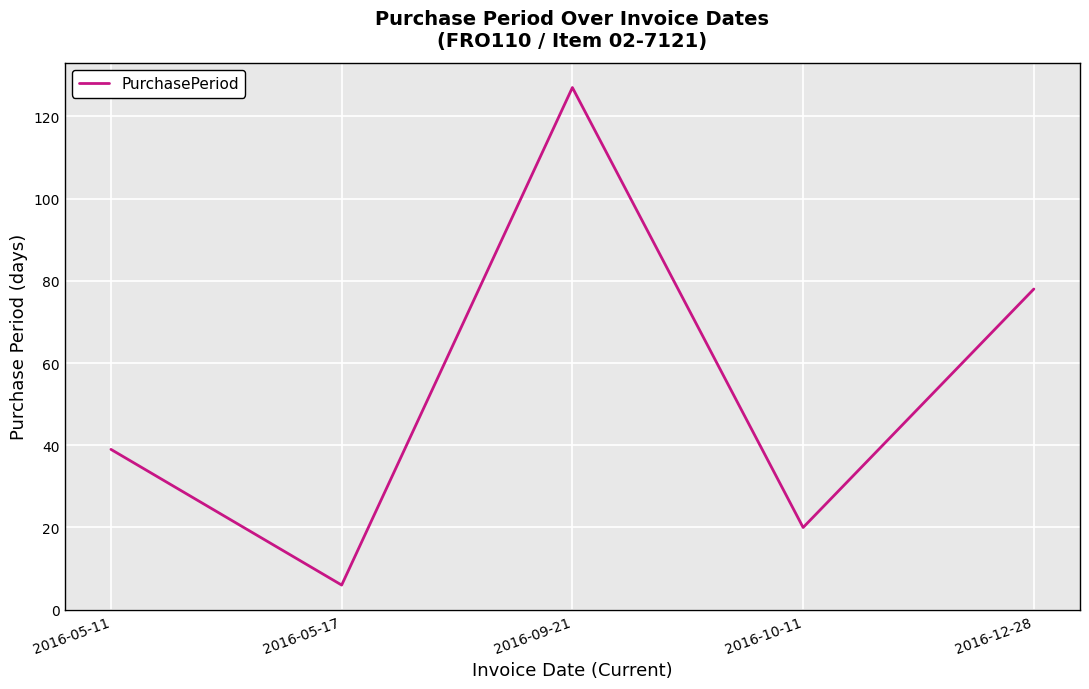

What is the ratio of the value at 2016-09-21 to the value at 2016-10-11?

6.3